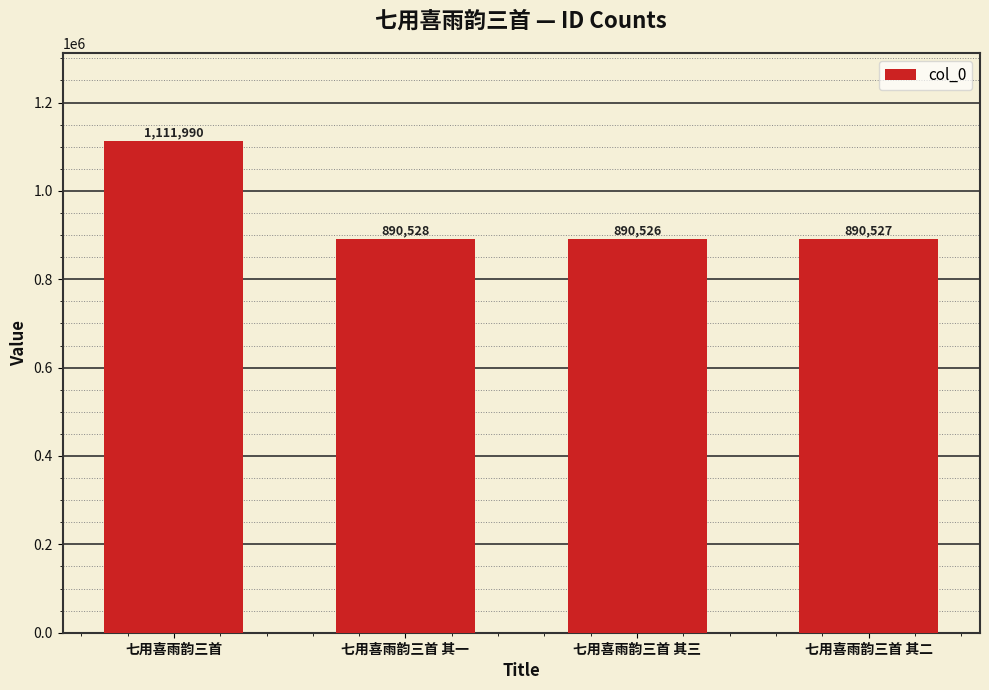

What position from the left is 七用喜雨韵三首 其二?

4